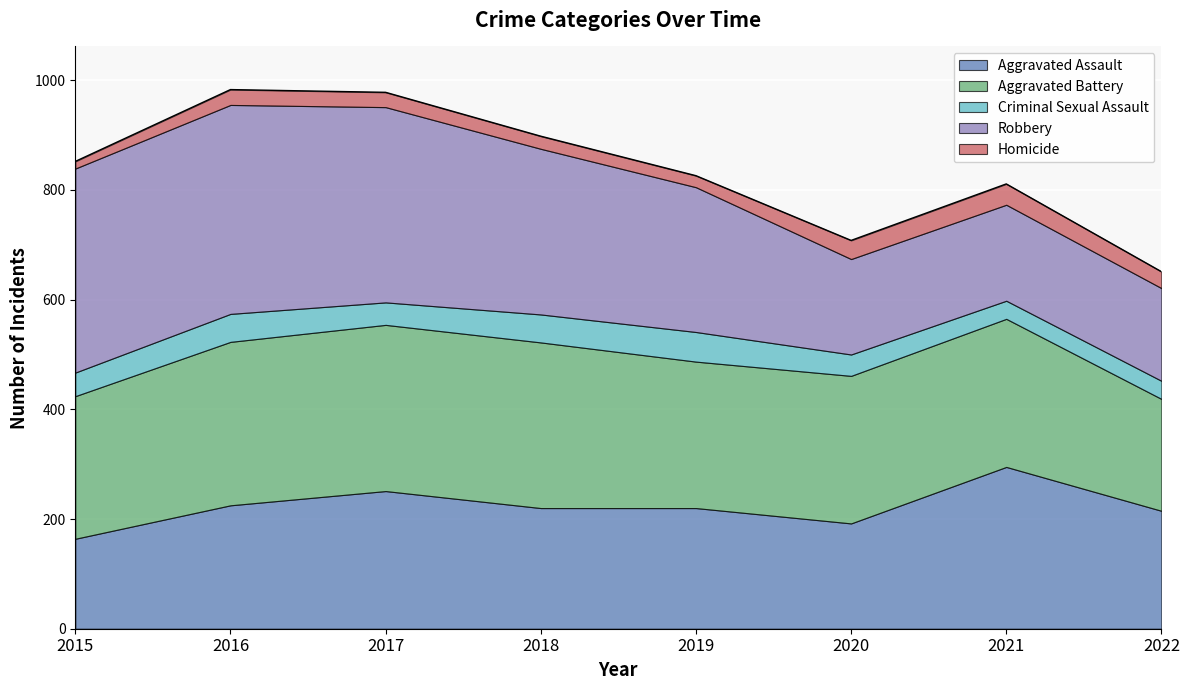

What value does the Aggravated Battery series have at 2021, to the nearest 10?

270